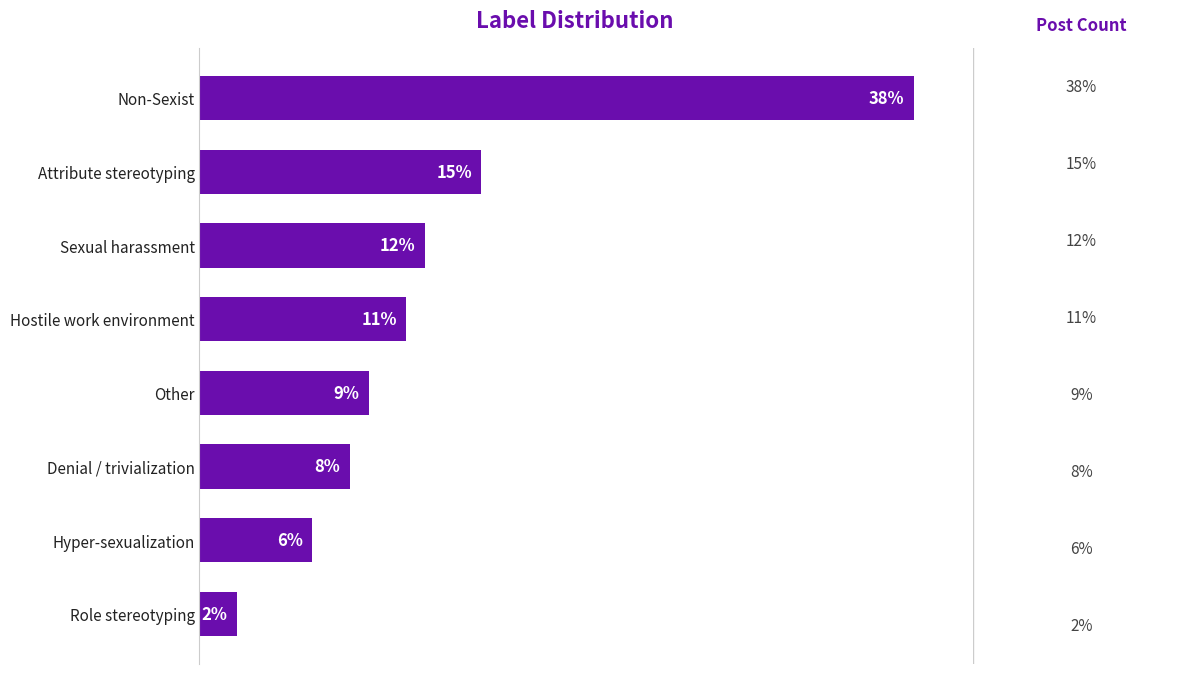

What is the label of the 7th bar from the top?

Hyper-sexualization